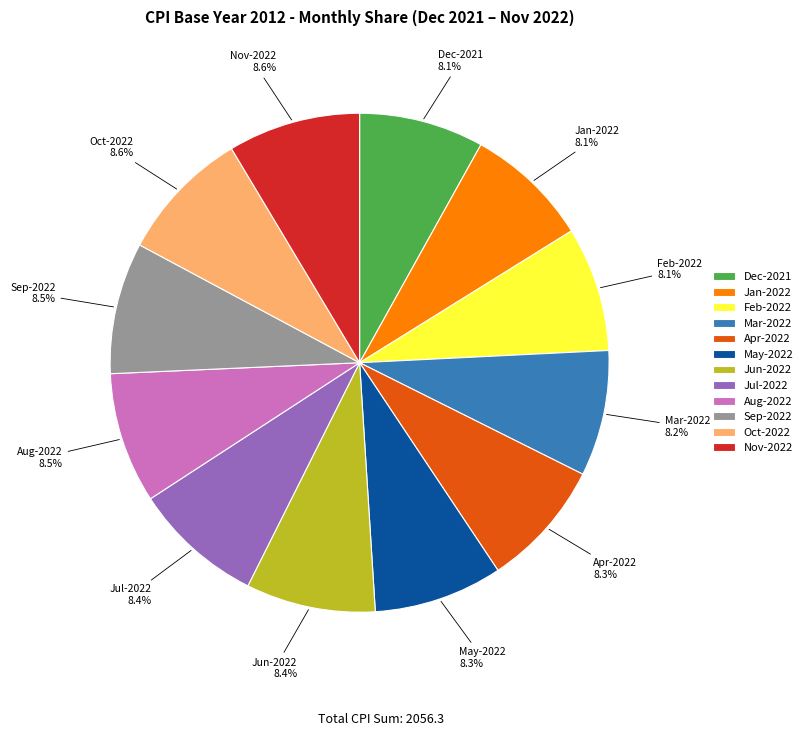

Does Dec-2021 account for over 50% of the chart?

No